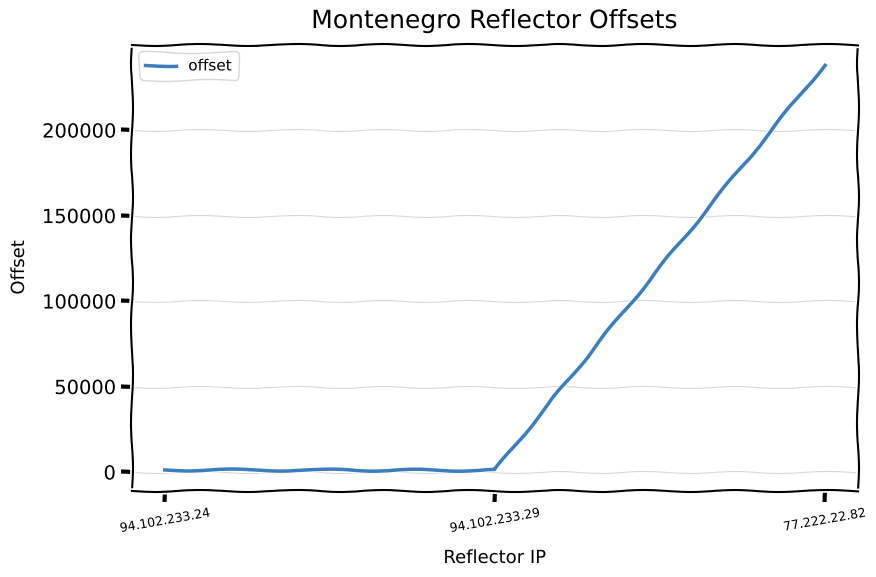

What is the smallest value displayed?

1001